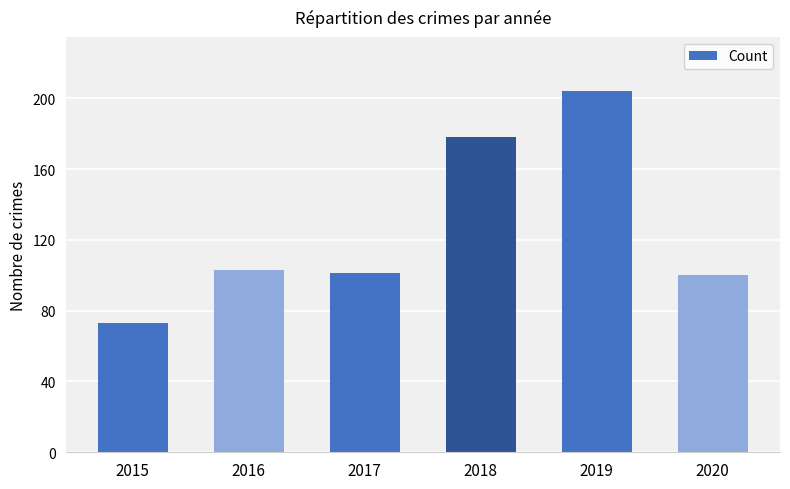

Which category has the highest value across all series?

2019